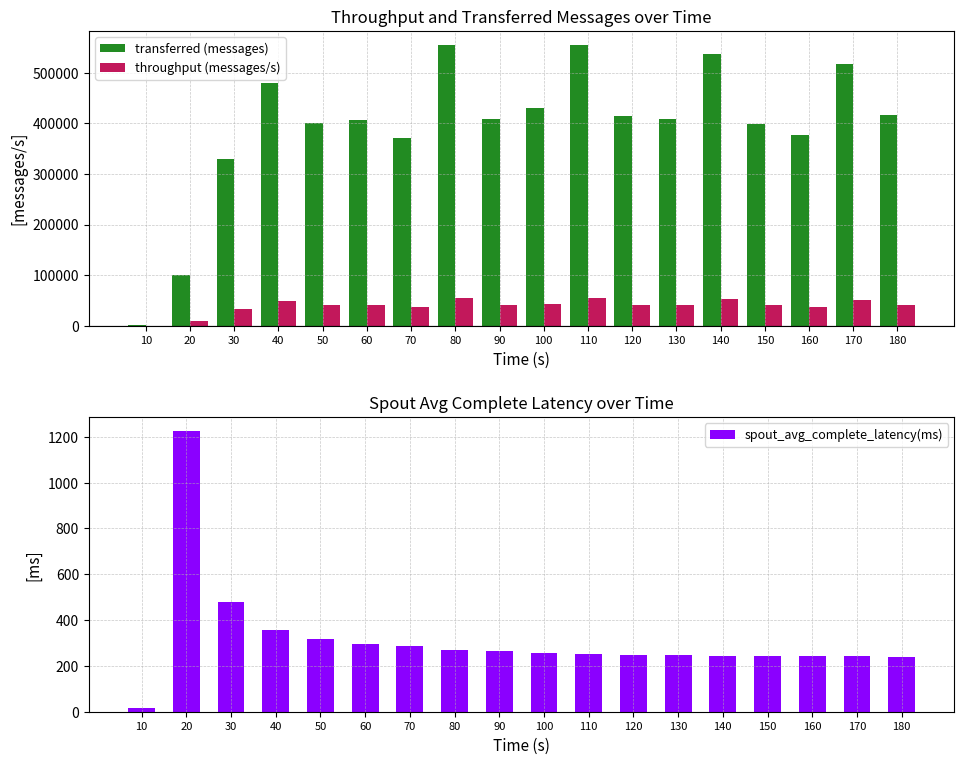

At which category is the sum across all series the highest?

110